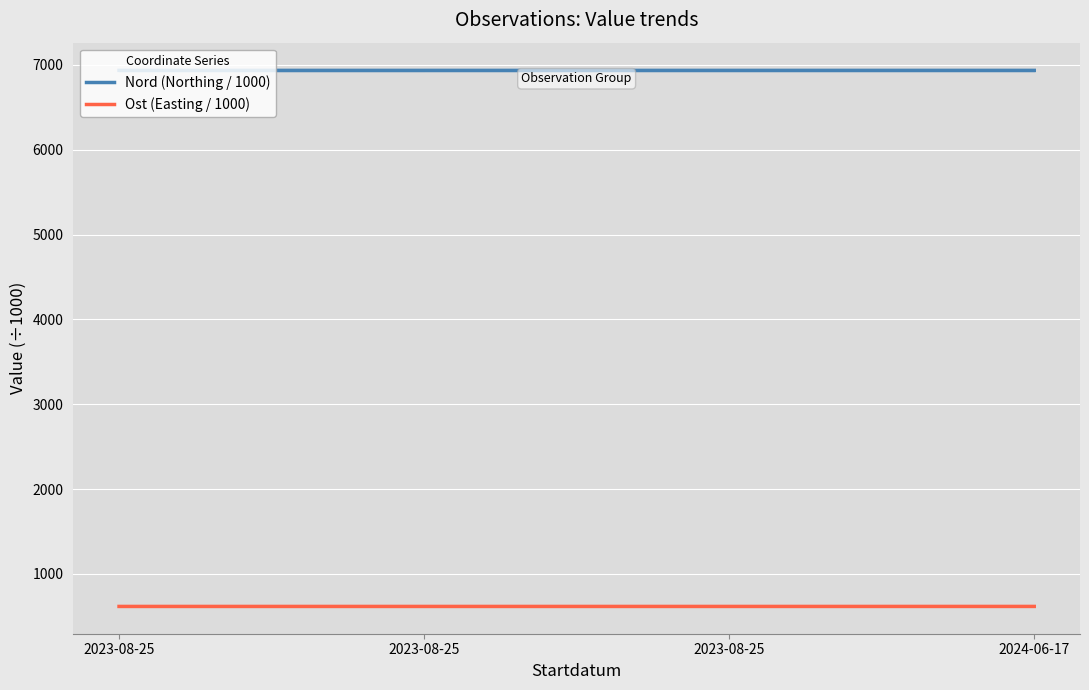

What is the minimum value shown in the chart?

617.2